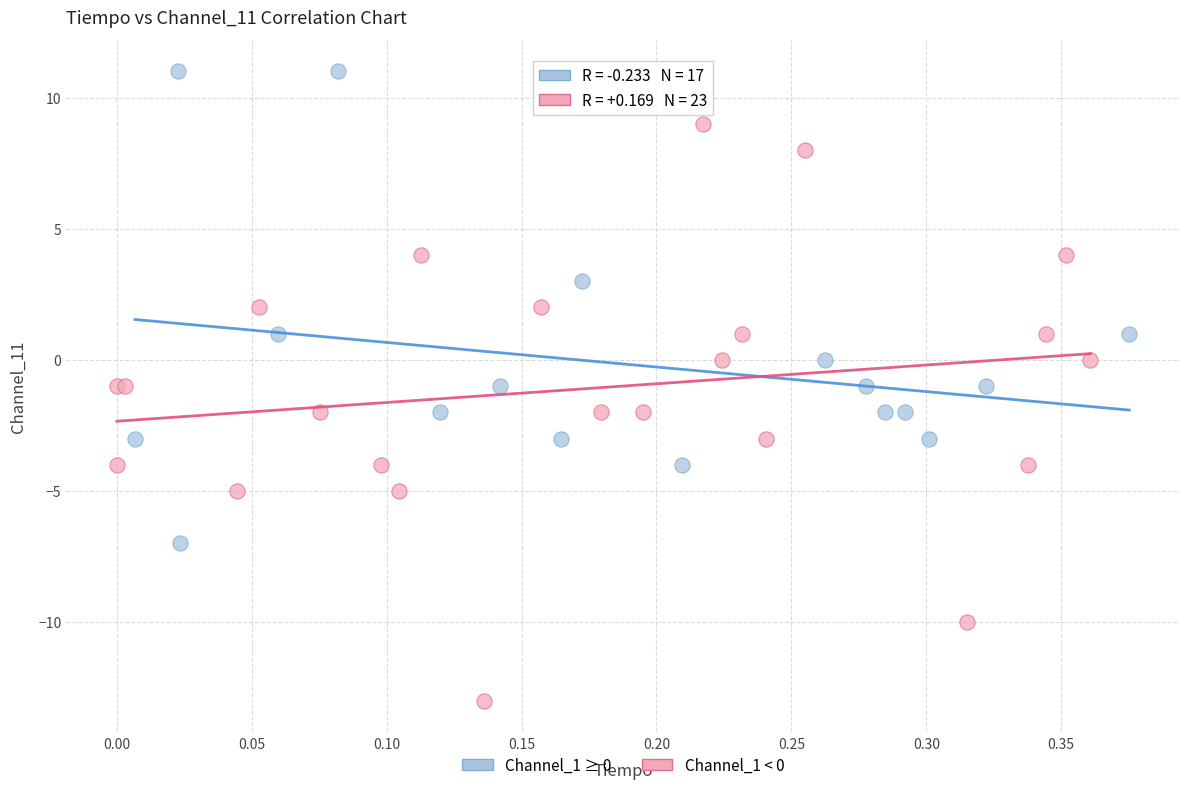

Which series contains the lowest Y value?

Channel_1 < 0